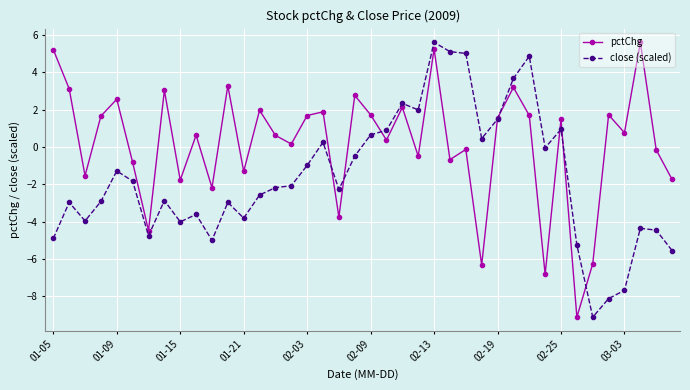

Rank the series by their average value, from highest to lowest.

pctChg, close (scaled)